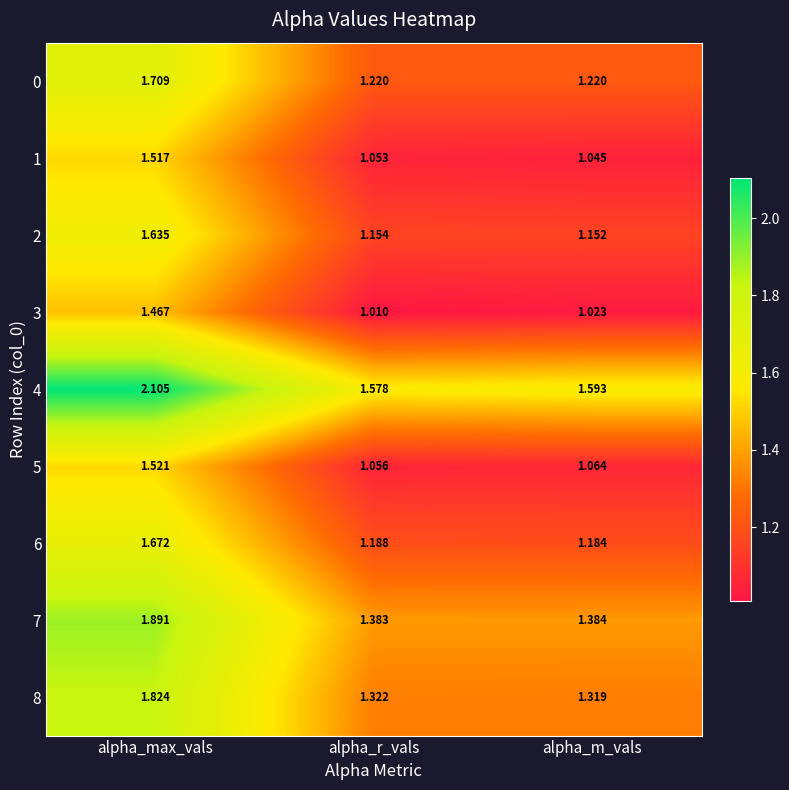

At which label is 3 closest to 1?

alpha_r_vals